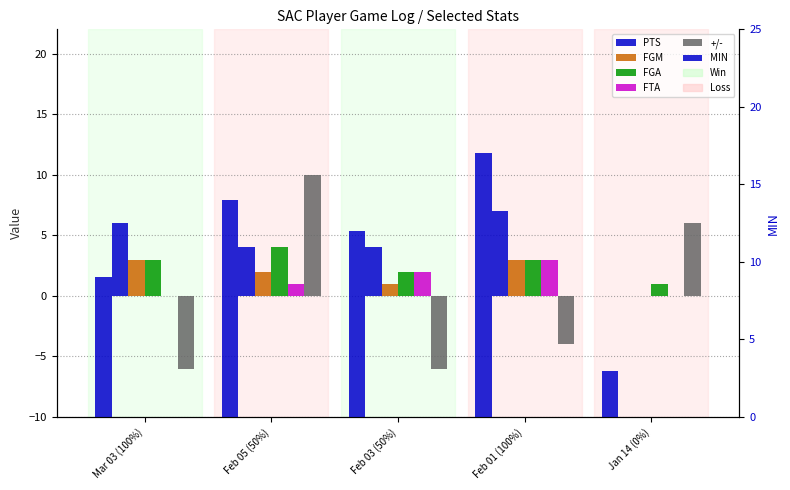

Rank the series at Feb 03 (50%) from highest to lowest value.

MIN, PTS, FGA, FTA, FGM, +/-